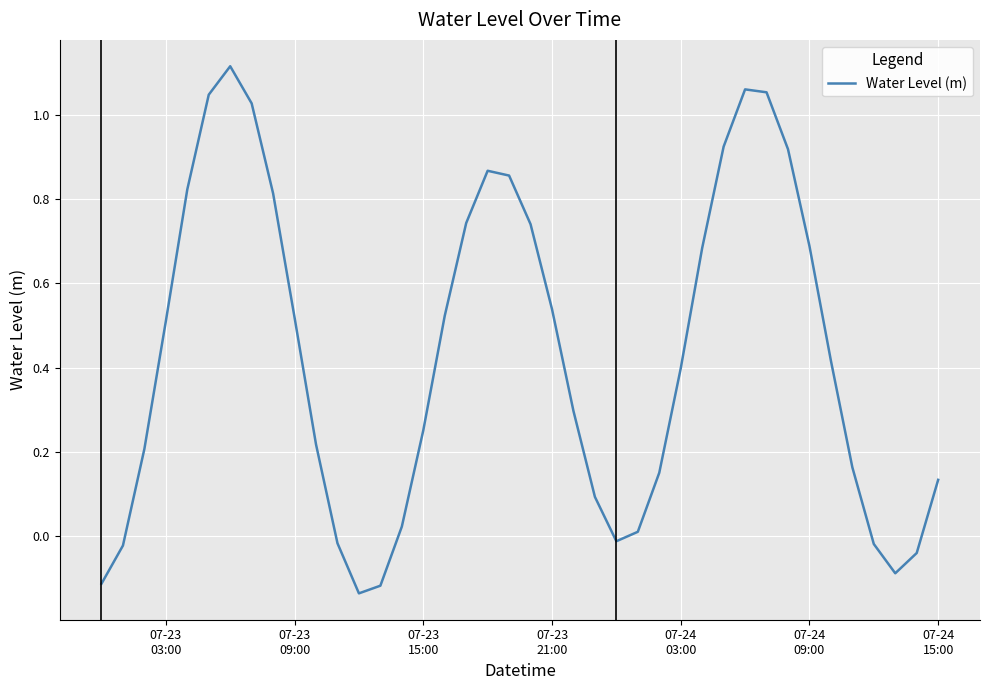

What is the difference between the maximum and minimum values?

1.3